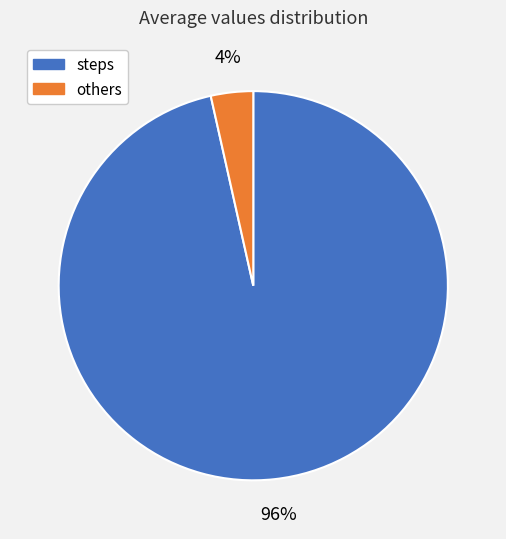

Which has a higher value, others or steps?

steps